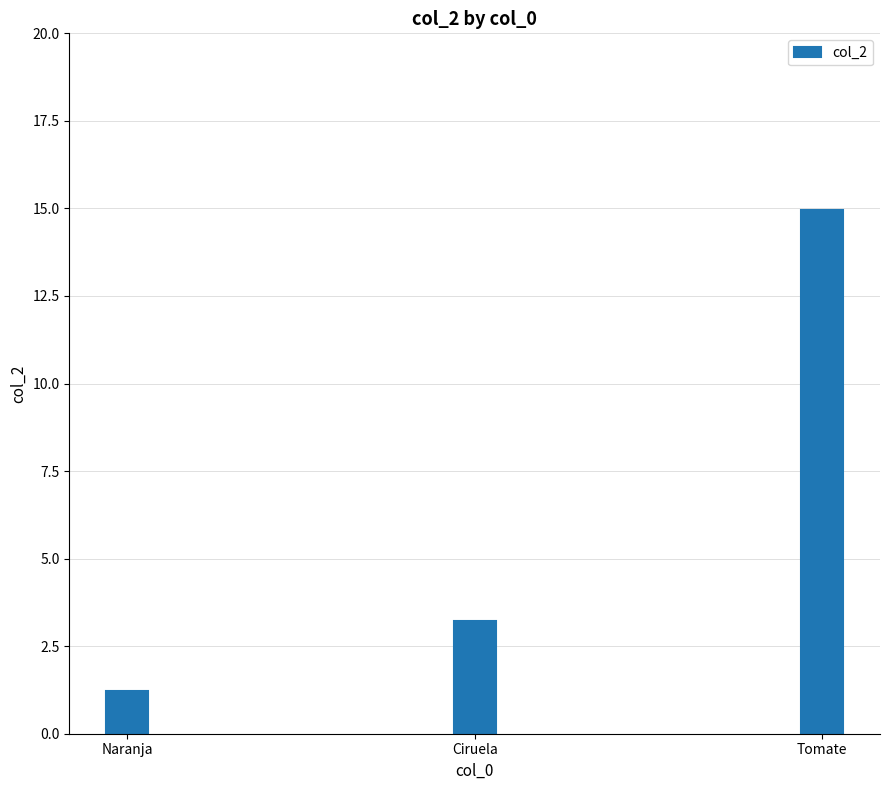

At which label does the data first exceed 3?

Ciruela